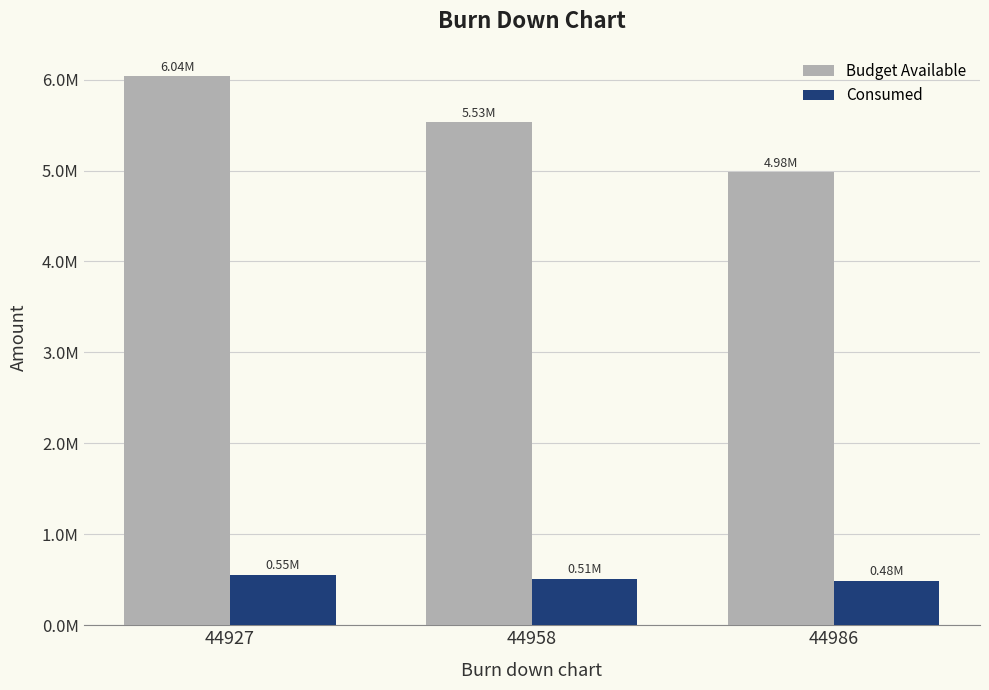

Which series changed the most between 44958 and 44986?

Budget Available